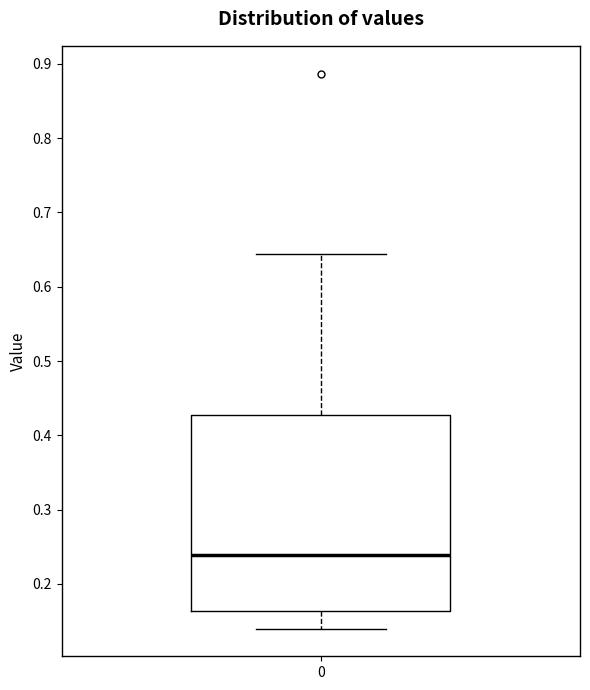

Read this box plot against the y-axis: the position of the median line, the range covered by the box, and the ends of both whiskers. The values are not printed on the chart, so give them approximately, as read against the axis.

median 0.24, box 0.16 to 0.43, whiskers 0.14 to 0.64